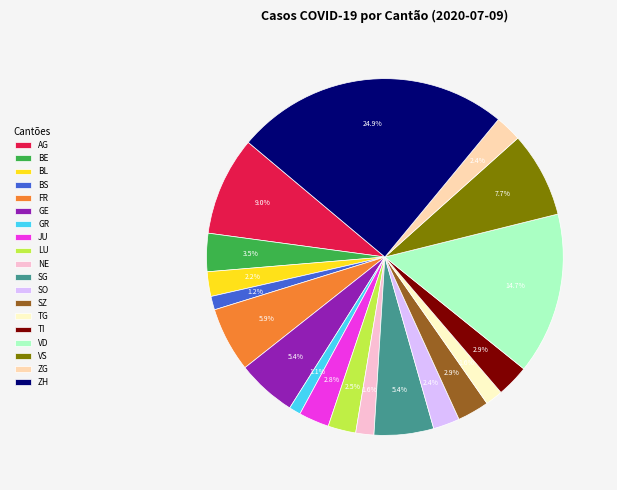

Which category has the biggest portion of the pie?

ZH